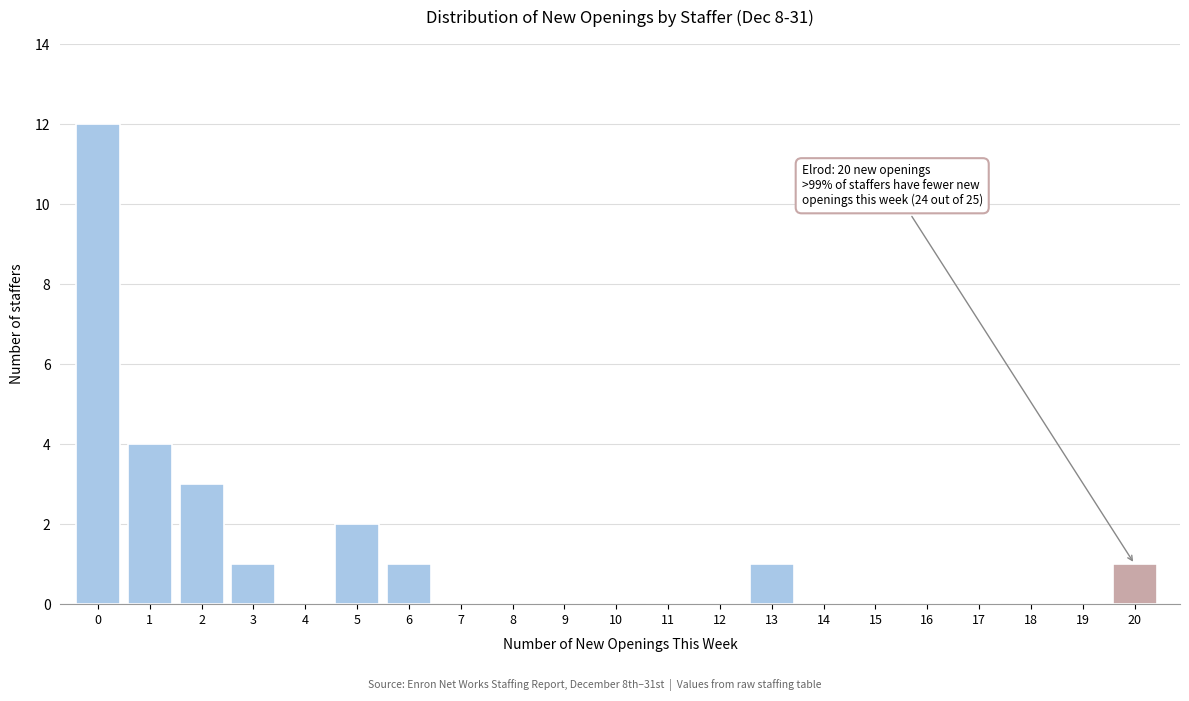

Reading right to left, extract all data points from this chart.

20=1	19=0	18=0	17=0	16=0	15=0	14=0	13=1	12=0	11=0	10=0	9=0	8=0	7=0	6=1	5=2	4=0	3=1	2=3	1=4	0=12